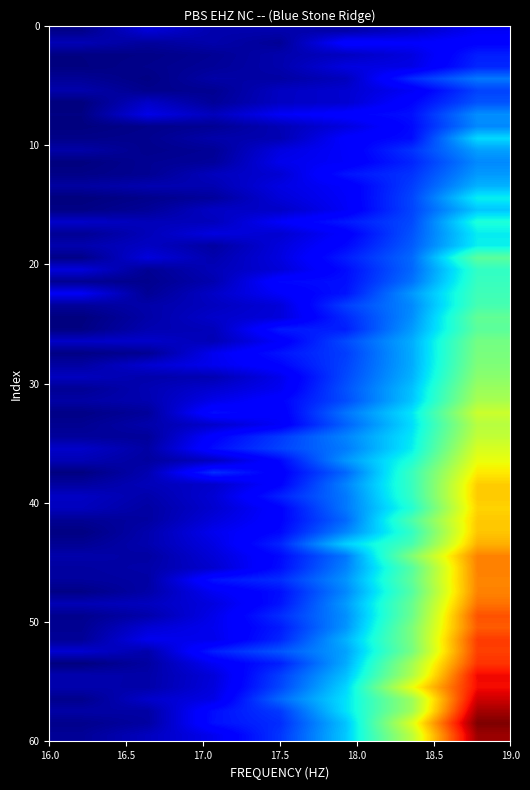

Which series has the widest spread of values?

y